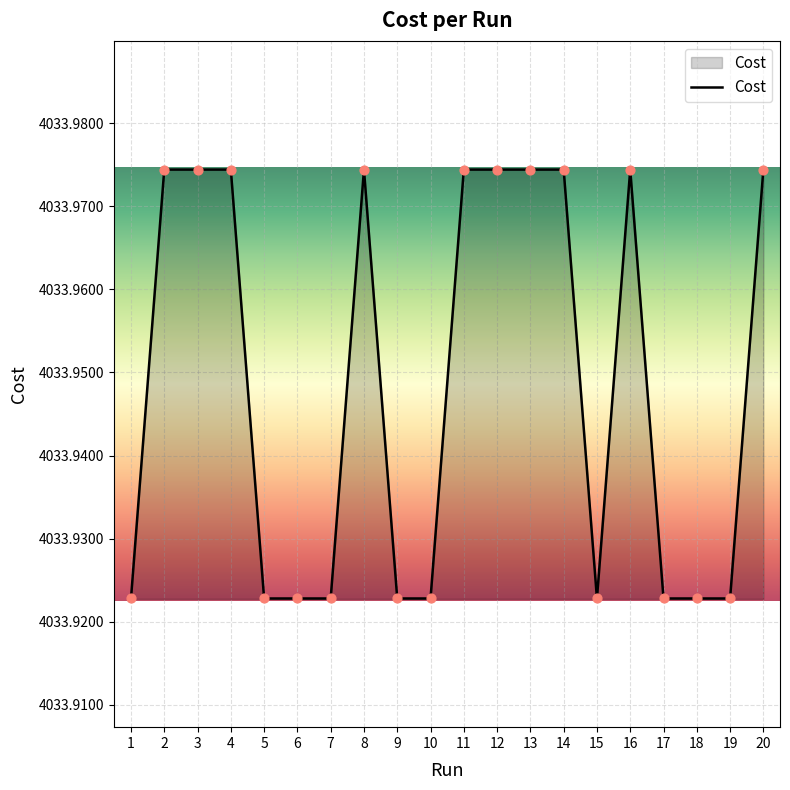

What is the ratio of the value at 12 to the value at 19?

1.0